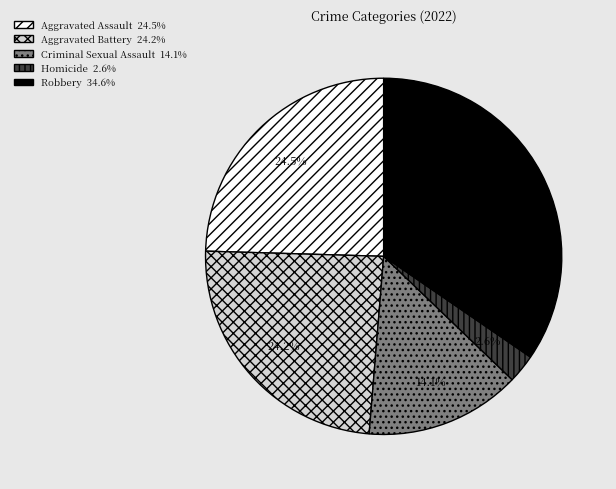

What portion of the pie excludes Homicide?

97.4%